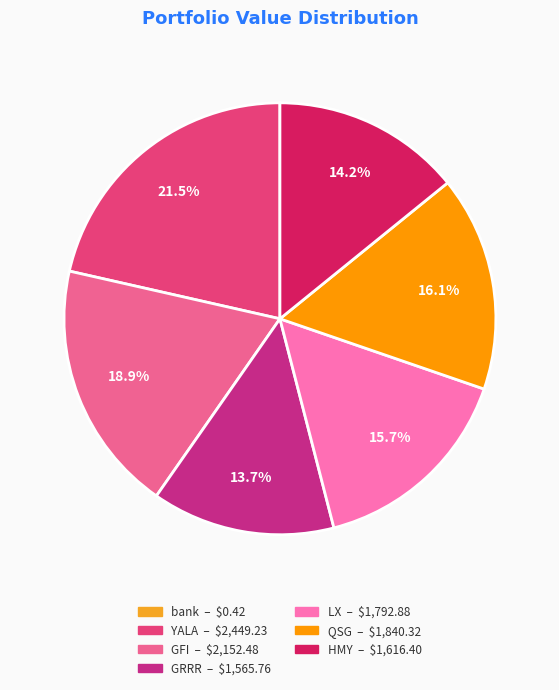

Does any single category account for the majority?

No